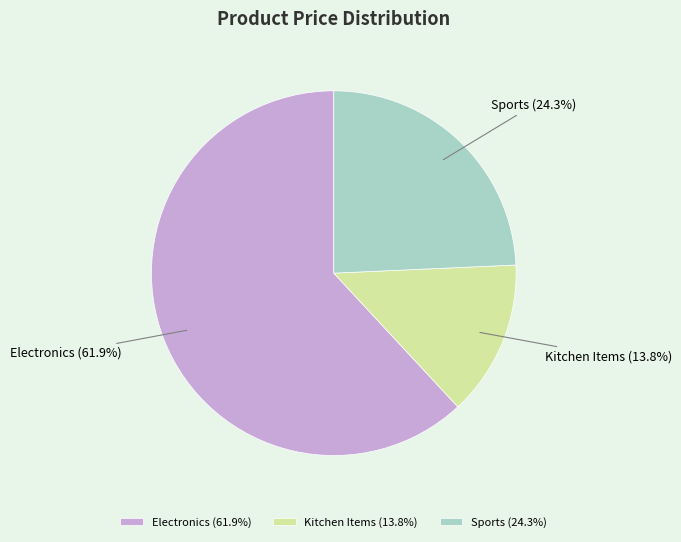

Rank the categories by value from highest to lowest.

Electronics, Sports, Kitchen Items